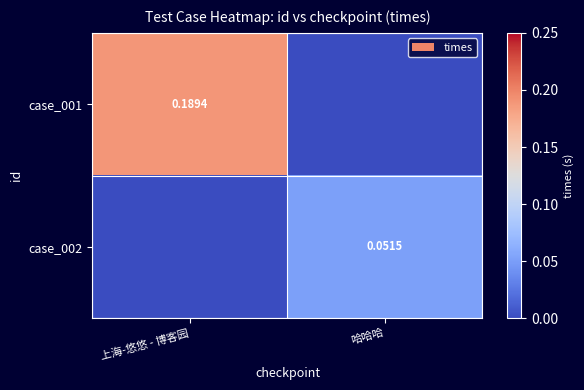

Is the value of case_002 at 哈哈哈 greater than the value of case_001 at 上海-悠悠 - 博客园?

No